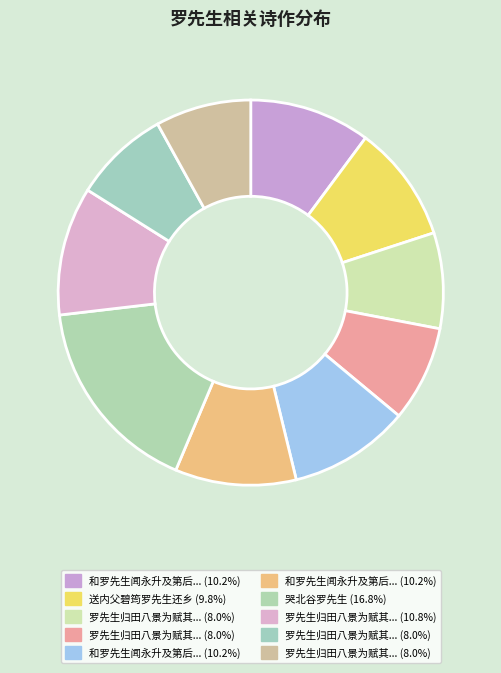

How many segments does this pie chart have?

10